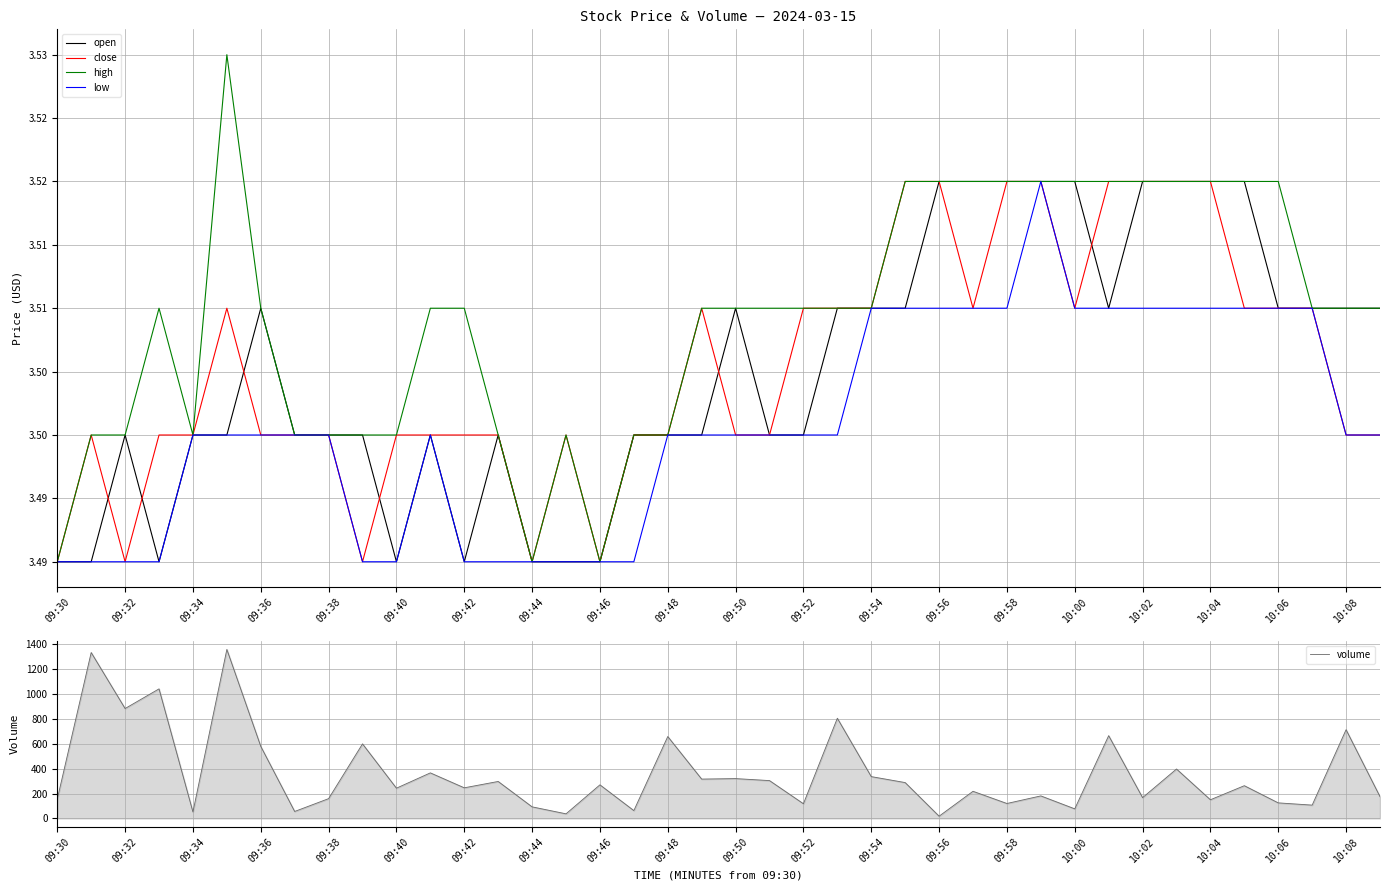

The value of volume at 10:04 is 150. True or false?

True